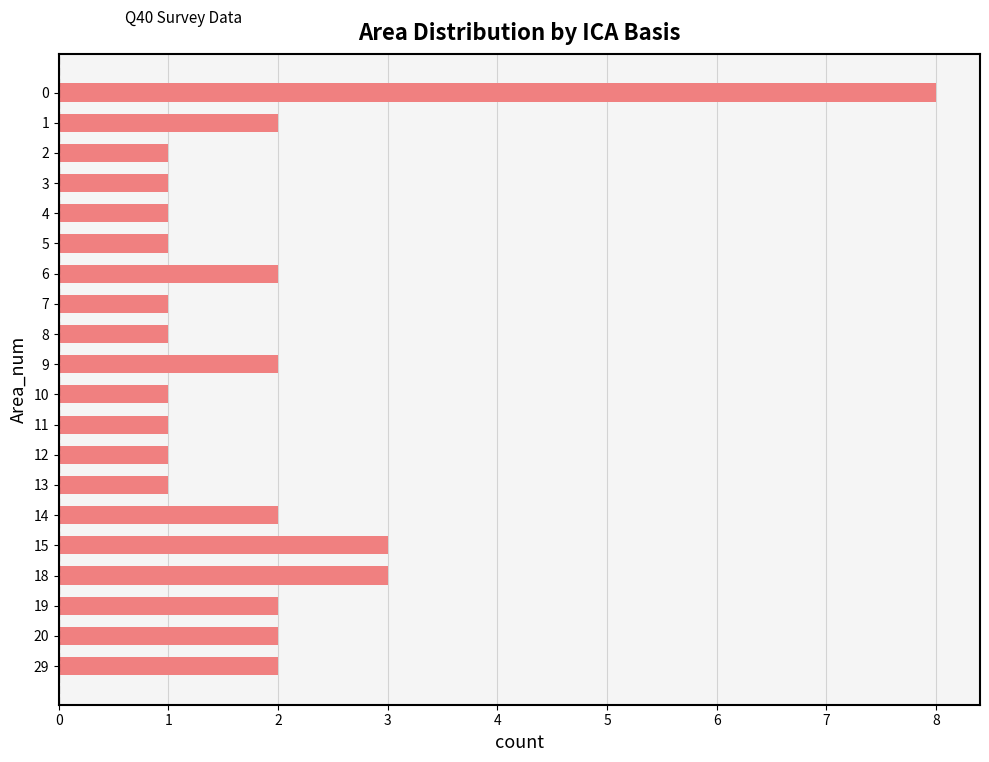

What is the difference between the maximum and second lowest values?

7